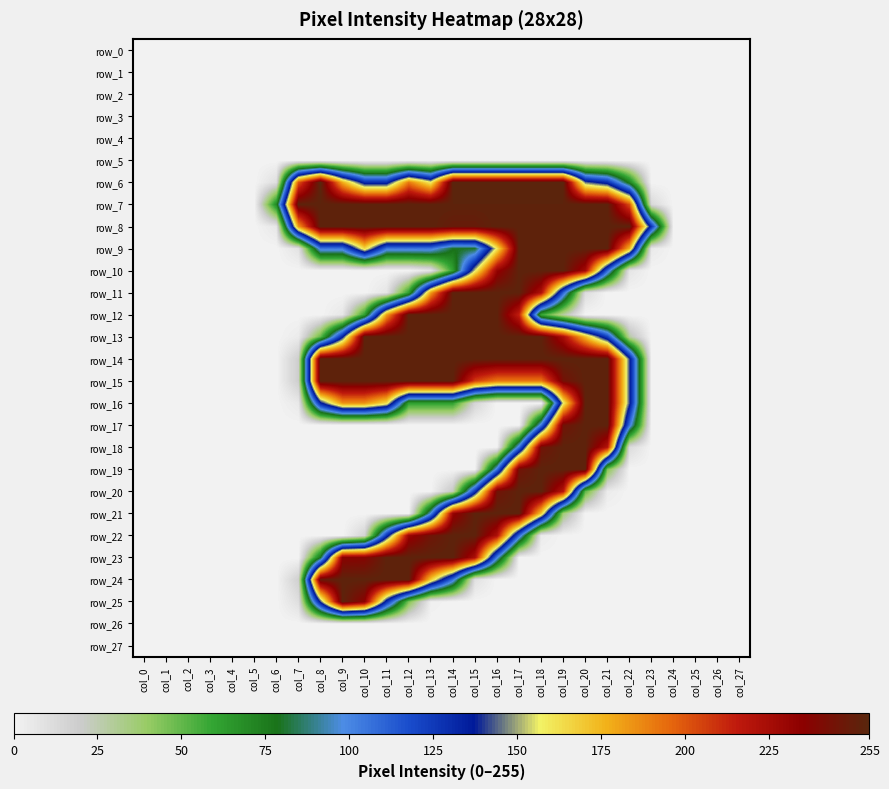

Is the value of row_17 at col_7 greater than the value of row_14 at col_27?

No